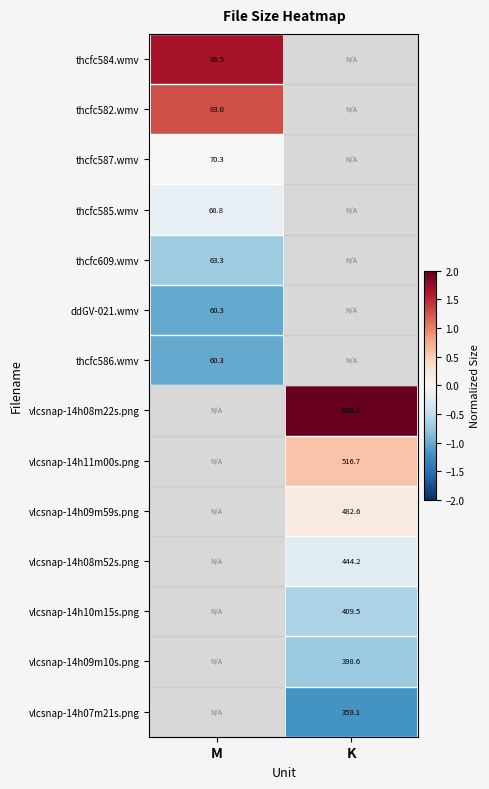

List the labels in order of thcfc584.wmv value, smallest first.

M, K